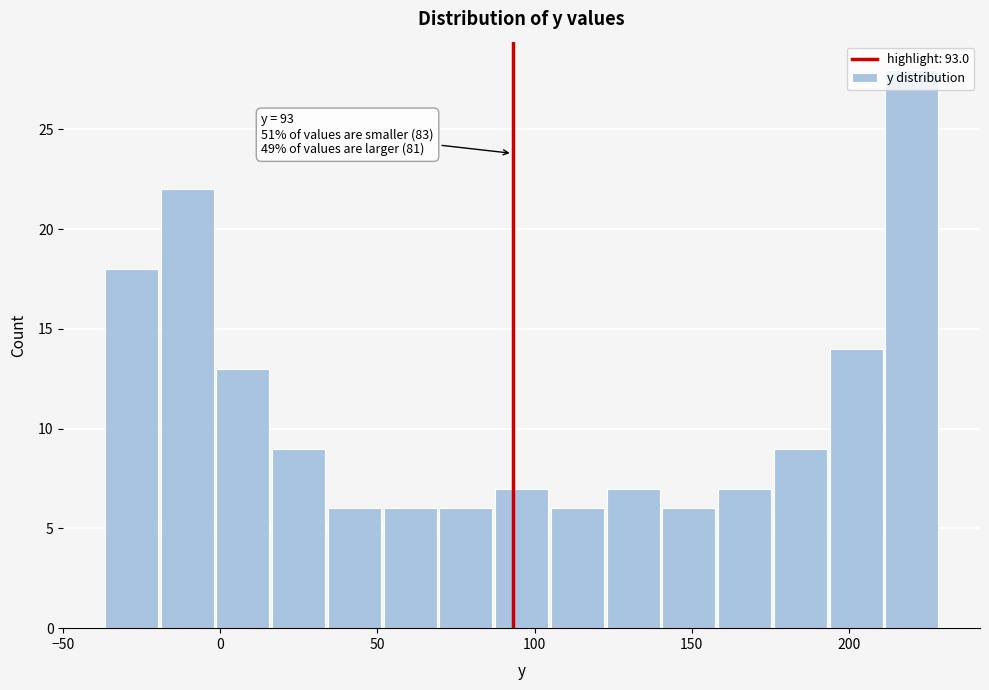

Around what value on the x-axis is the tallest bar? Give the approximate position of its centre, as read against the axis.

220